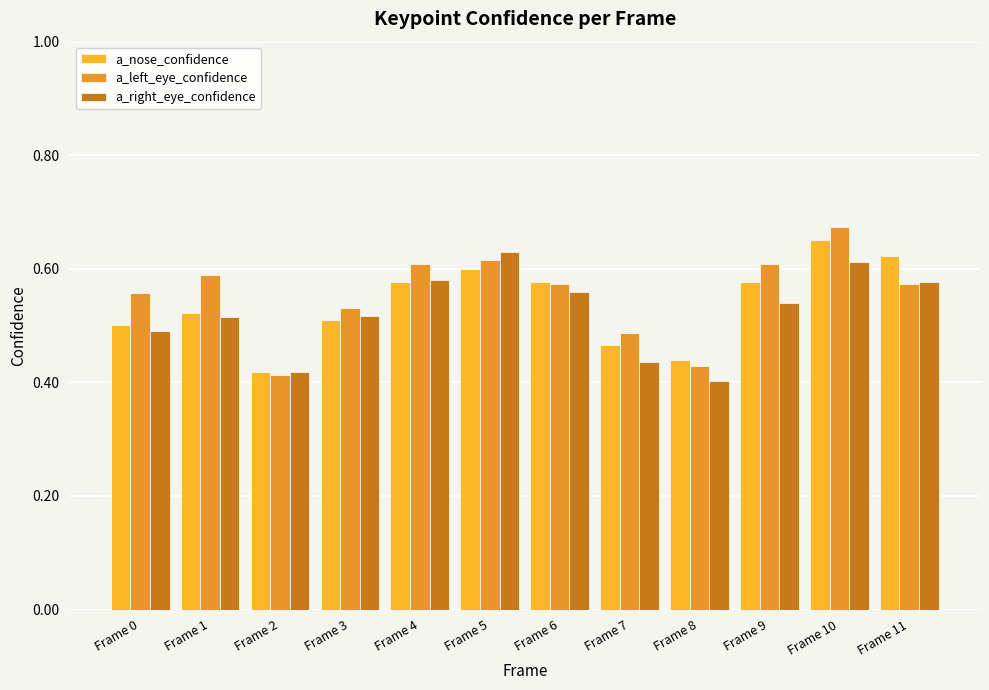

Which category has the highest value across all series?

Frame 10